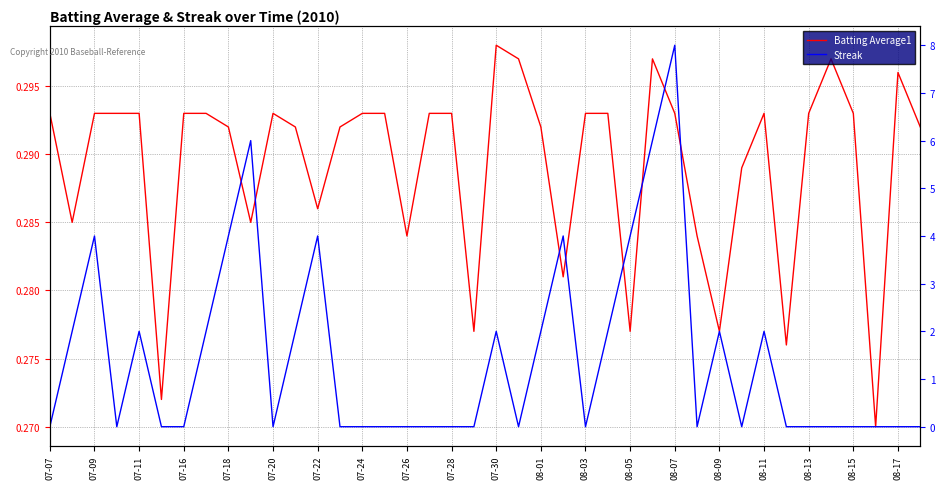

What is the label of the 9th point from the left?

07-18